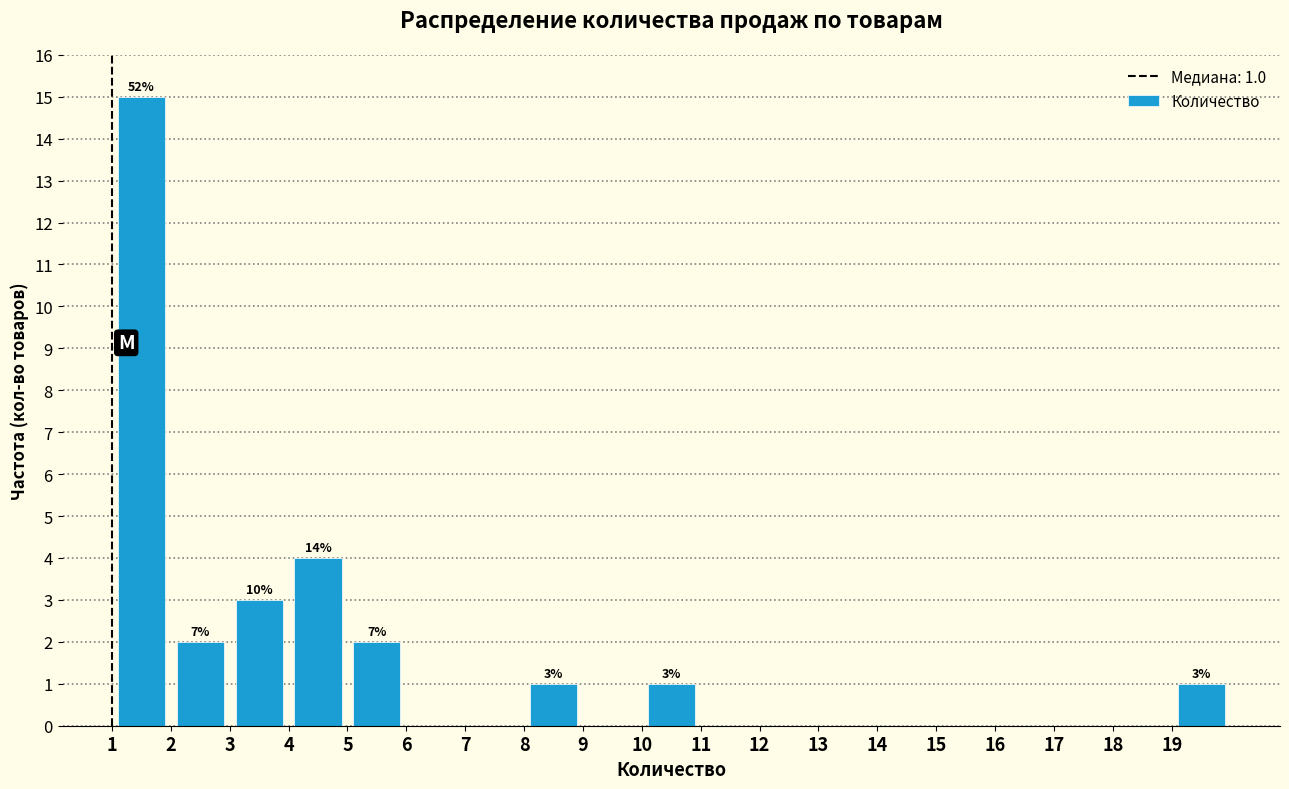

Over which range of the x-axis is the bar tallest?

1 to 2